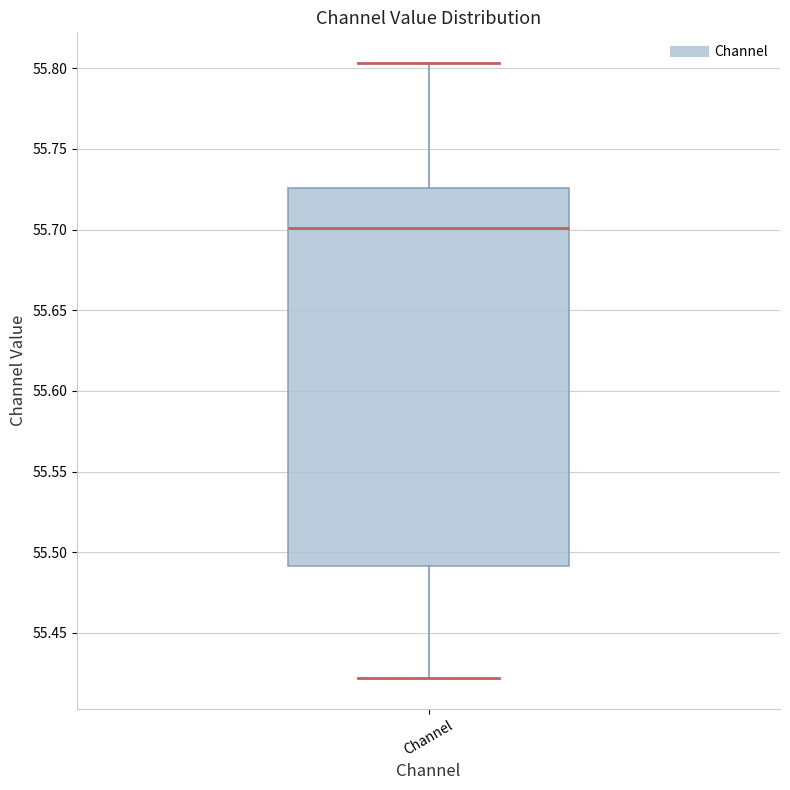

Where does the lower whisker of the box for Channel end on the y-axis? The values are not printed on the chart, so give them approximately, as read against the axis.

55.420